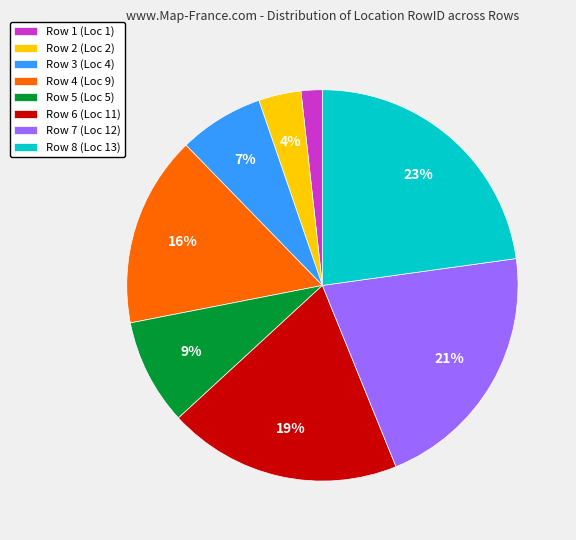

To the nearest percent, what is the difference between the largest and smallest slice percentages?

21%